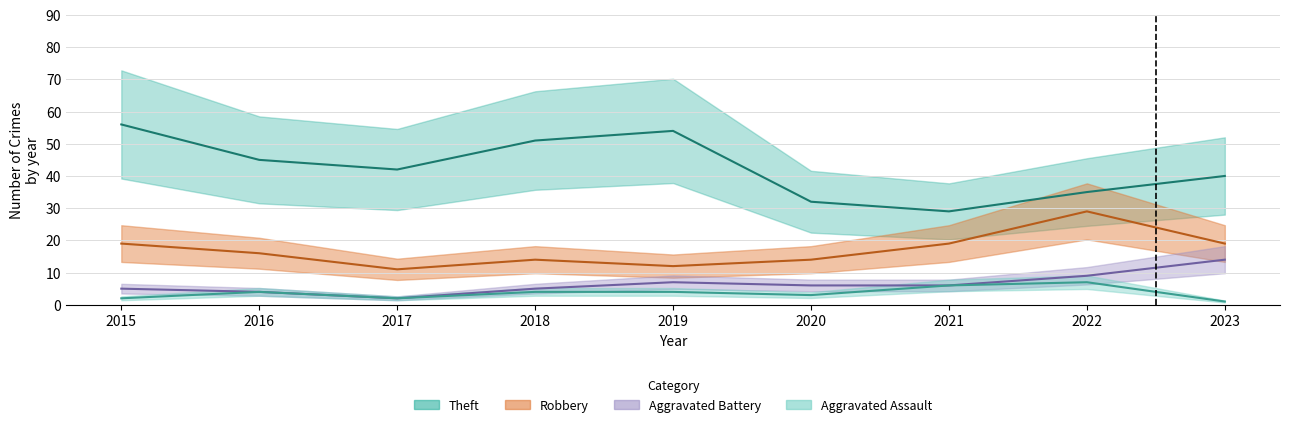

Which series has the largest range (max minus min)?

Theft